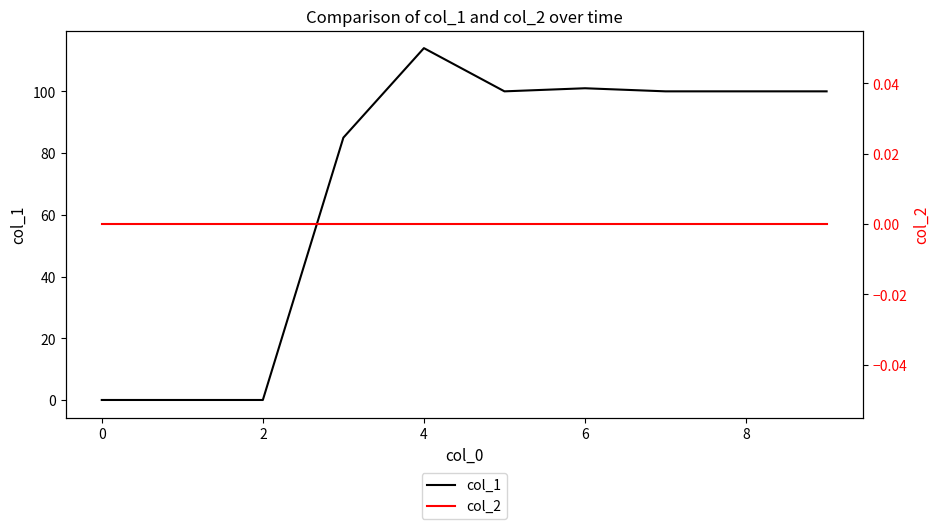

How many interior local valleys does the col_1 series have?

1